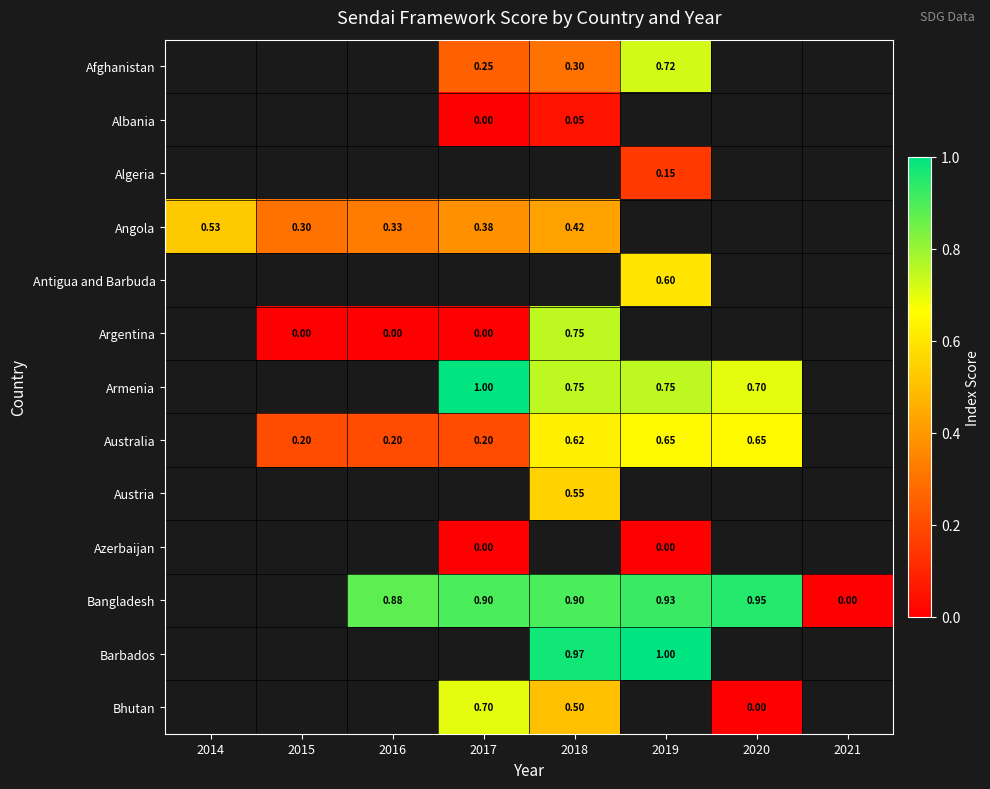

Is the value of Afghanistan at 2017 greater than the value of Algeria at 2020?

No